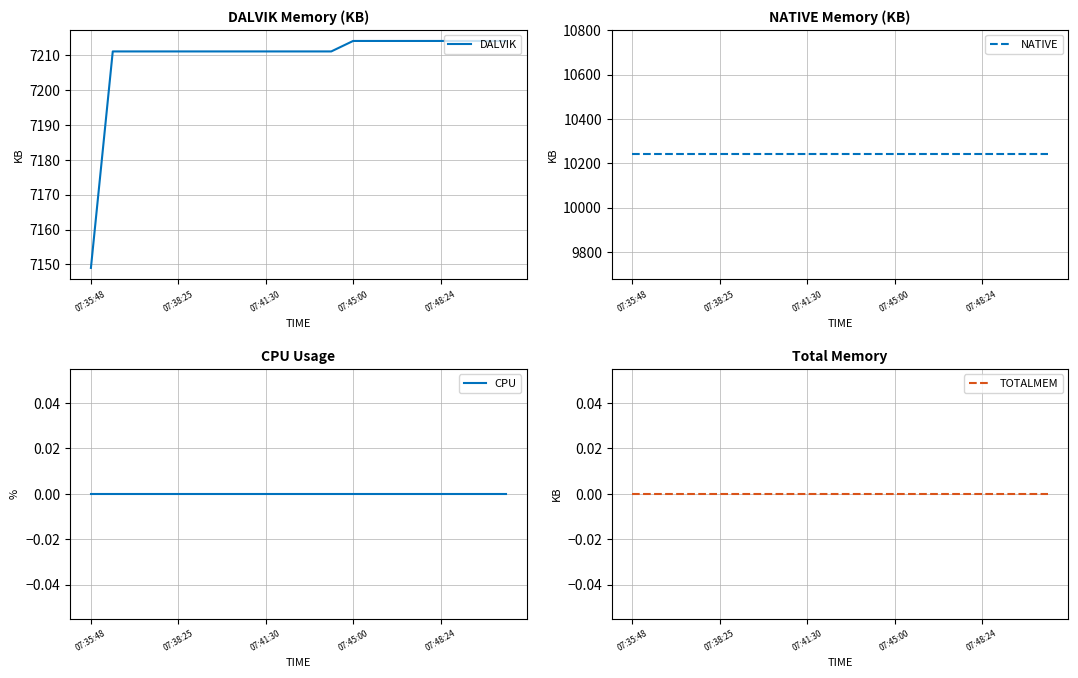

Does the chart have visible grid lines?

Yes